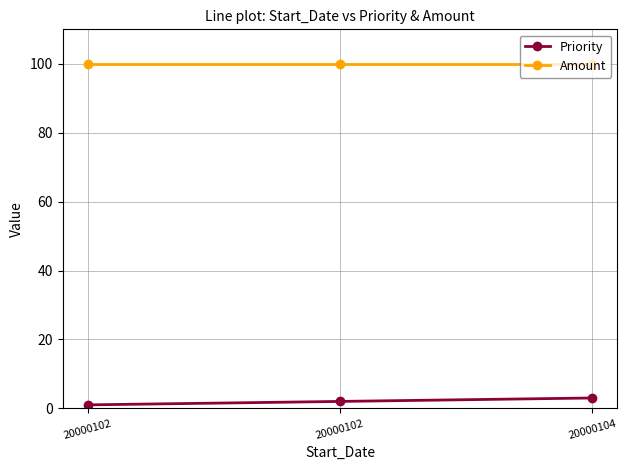

How many lines are shown in the chart?

2